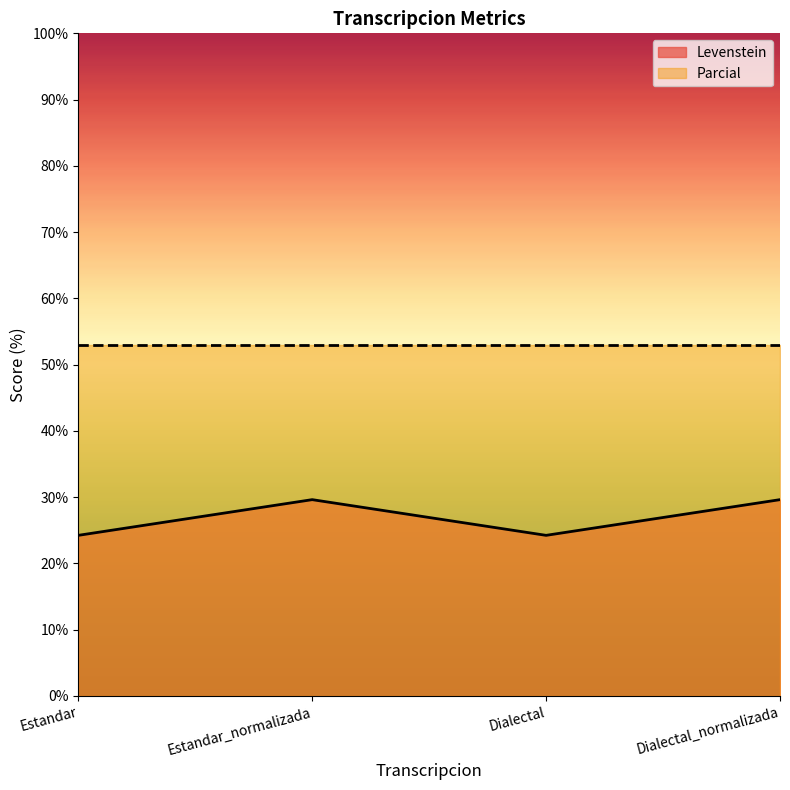

At which category does the data reach its first local valley?

Dialectal